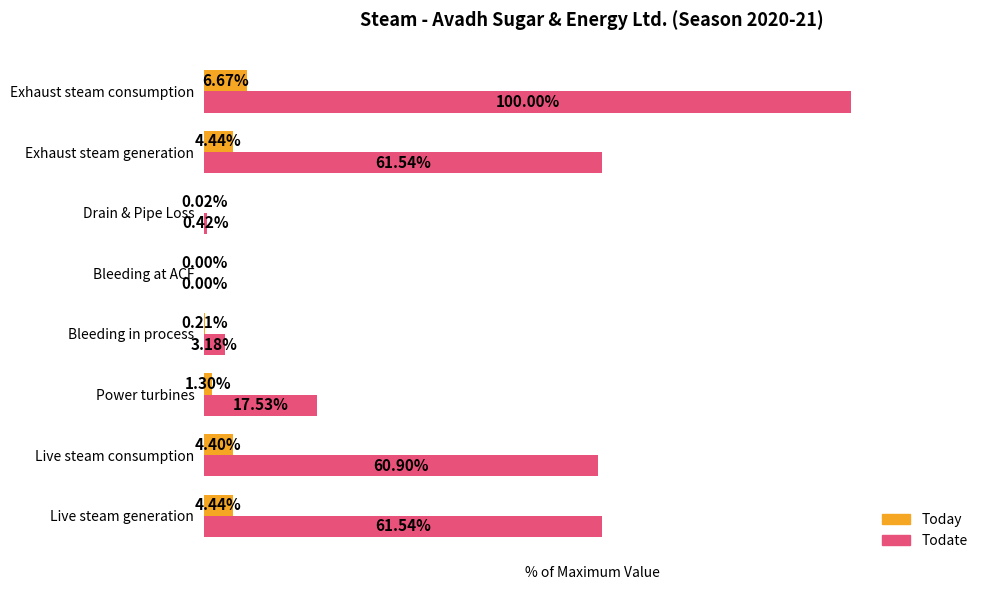

Which label corresponds to the largest value in the chart?

Exhaust steam consumption